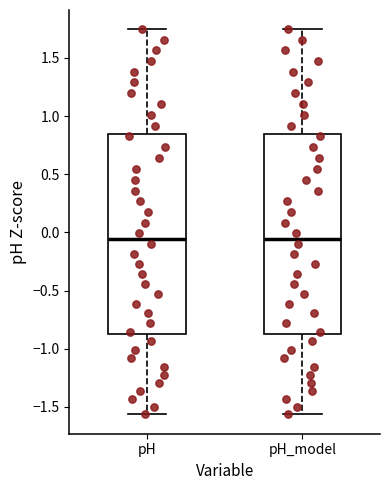

Where is the lower edge of the box for pH on the y-axis? The values are not printed on the chart, so give them approximately, as read against the axis.

-0.85